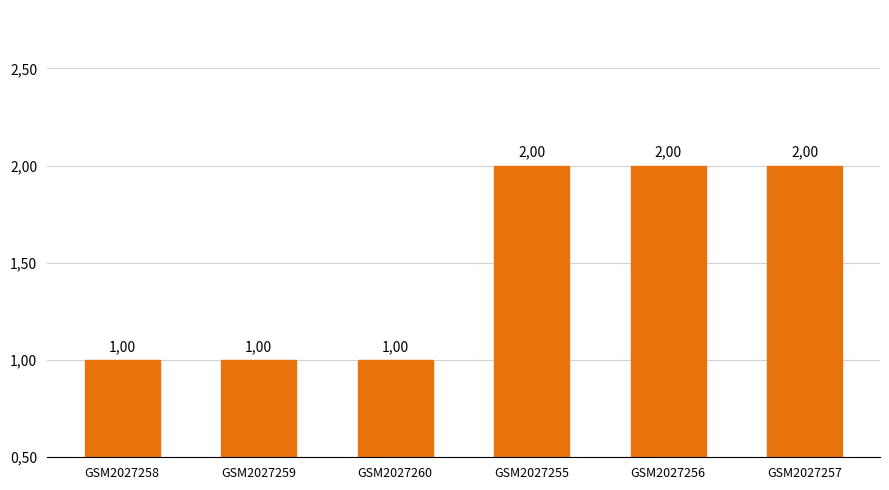

What is the label of the 3rd bar from the left?

GSM2027260